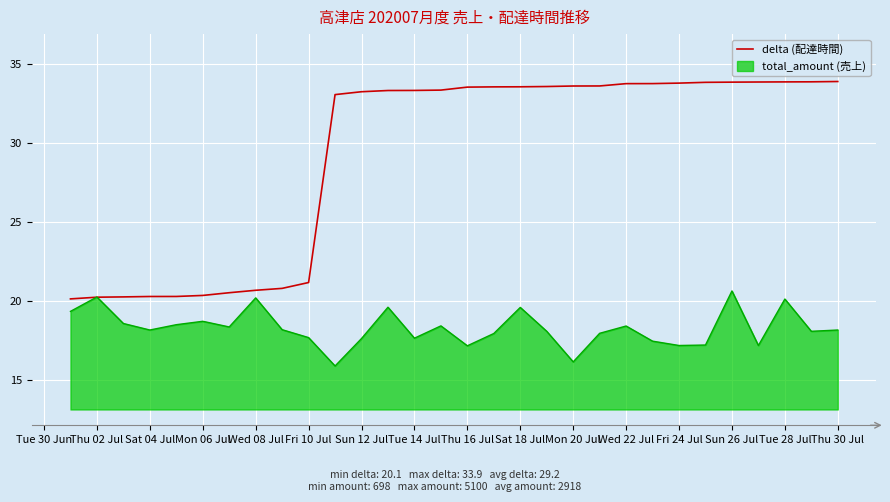

List the series in order of their peak value, highest first.

delta (配達時間), total_amount (売上)